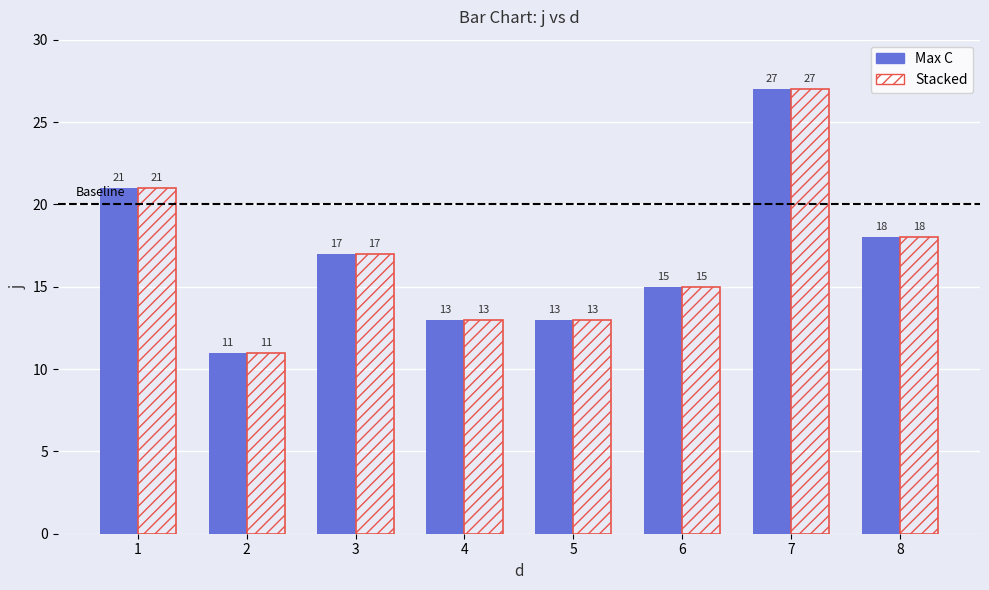

How many Max C values are between 13 and 21?

6